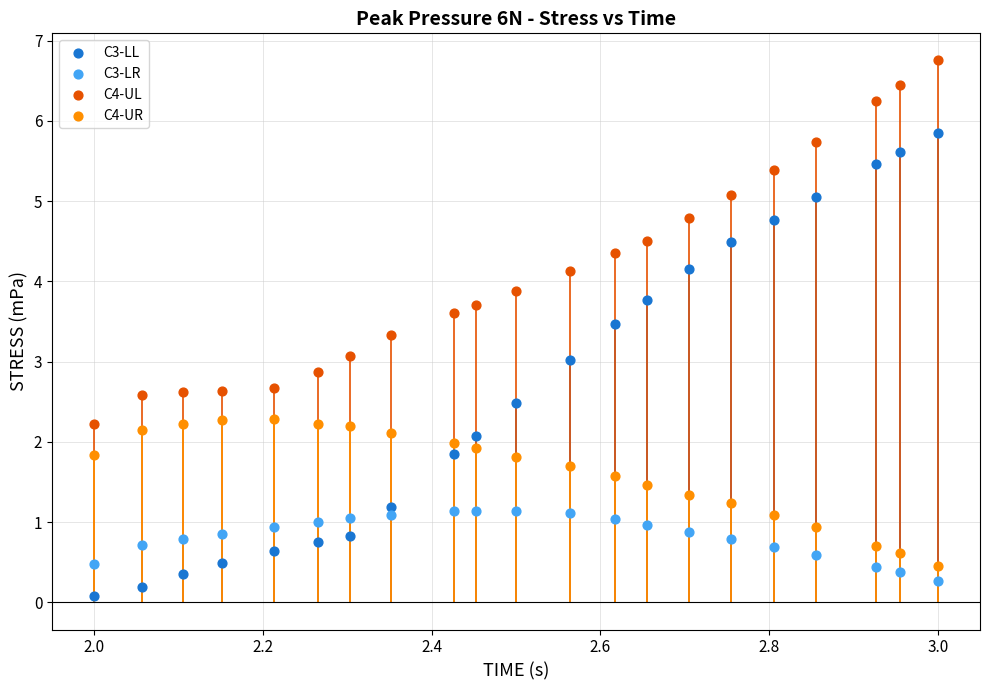

What are all the series names shown in the legend?

C3-LL, C3-LR, C4-UL, C4-UR